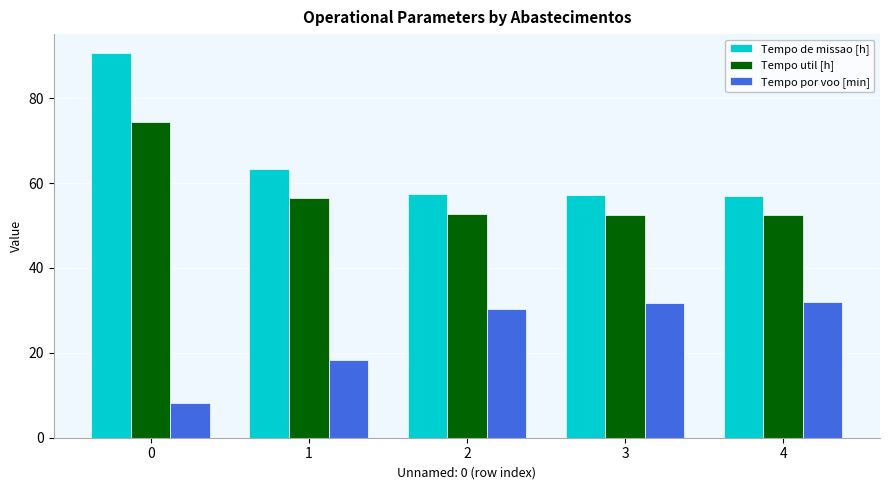

Is it true that Tempo por voo [min] equals 51.2 at 2?

False